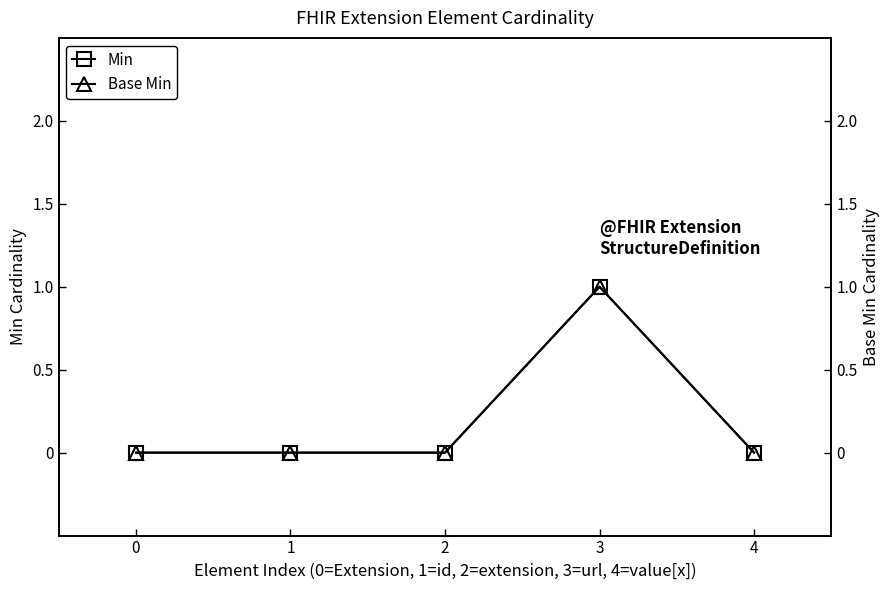

What is the difference between the maximum and minimum values in the Base Min series?

1